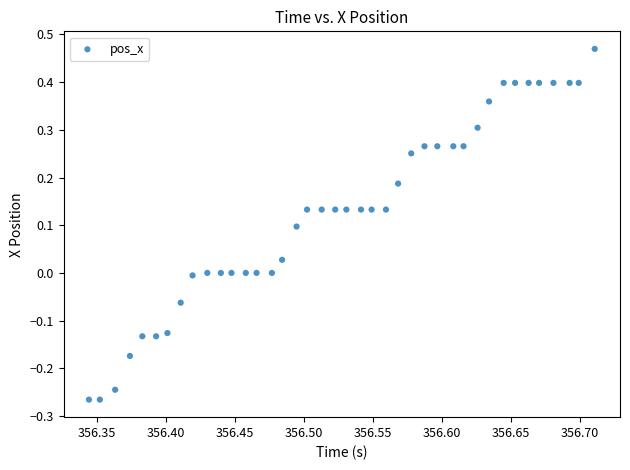

What is the range of Y values (max minus min)?

0.7